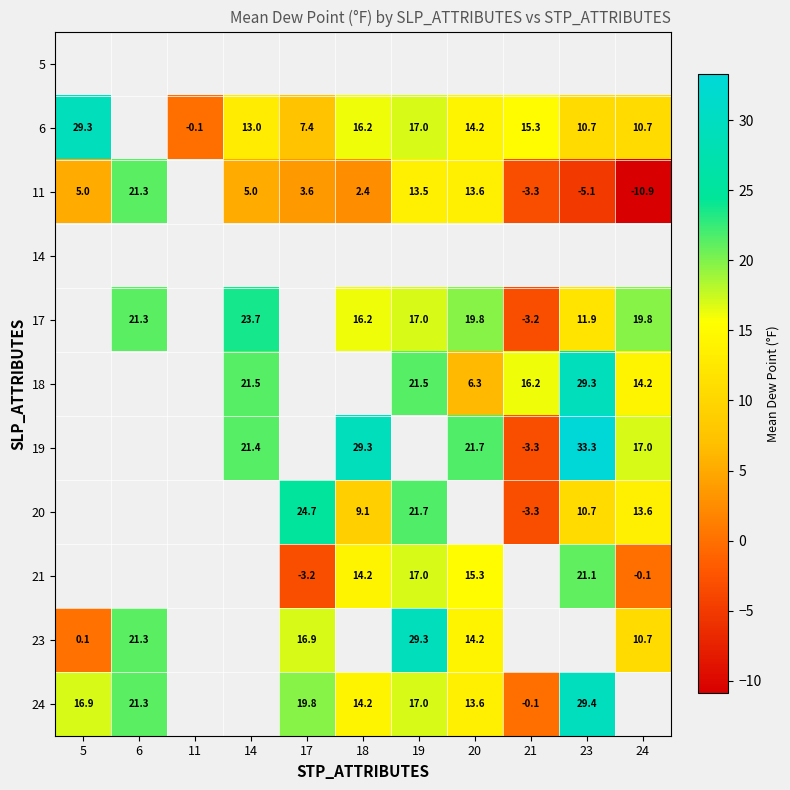

Is it true that 6 equals 14.2 at 20?

True